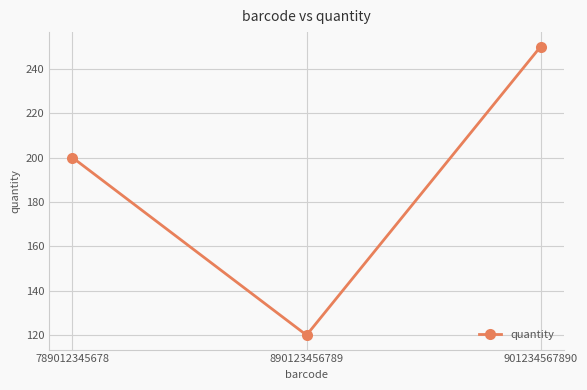

The chart shows a value of 166 at 890123456789. True or false?

False